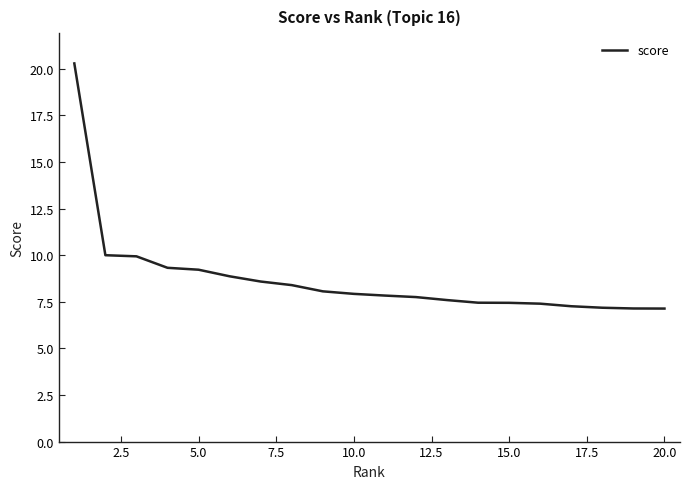

Count the number of data series in this chart.

1